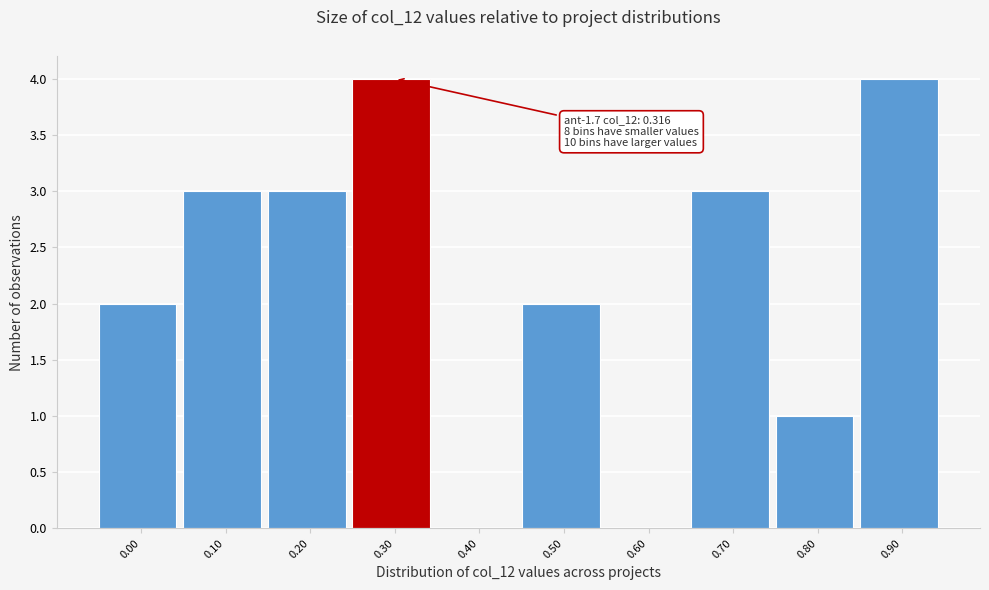

Reading right to left, transcribe all the data shown in this chart.

0.90=4	0.80=1	0.70=3	0.60=0	0.50=2	0.40=0	0.30=4	0.20=3	0.10=3	0.00=2